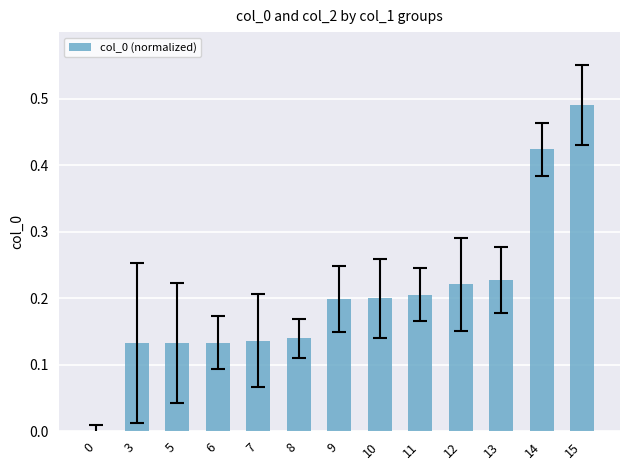

What is the change in value from 10 to 14?

+0.2